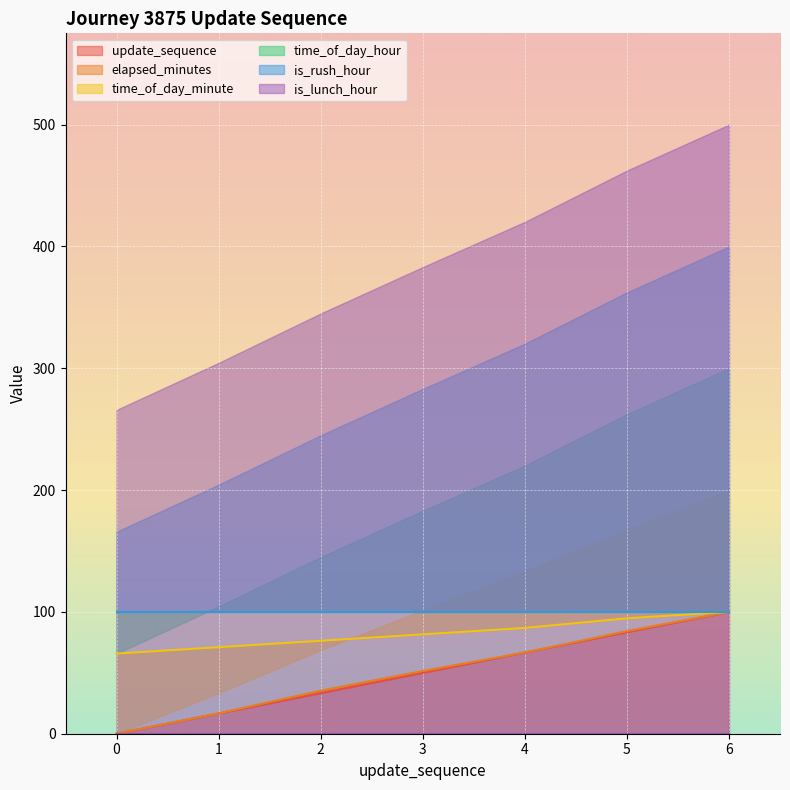

What is the value of the elapsed_minutes point at the 1st from the left?

0.1